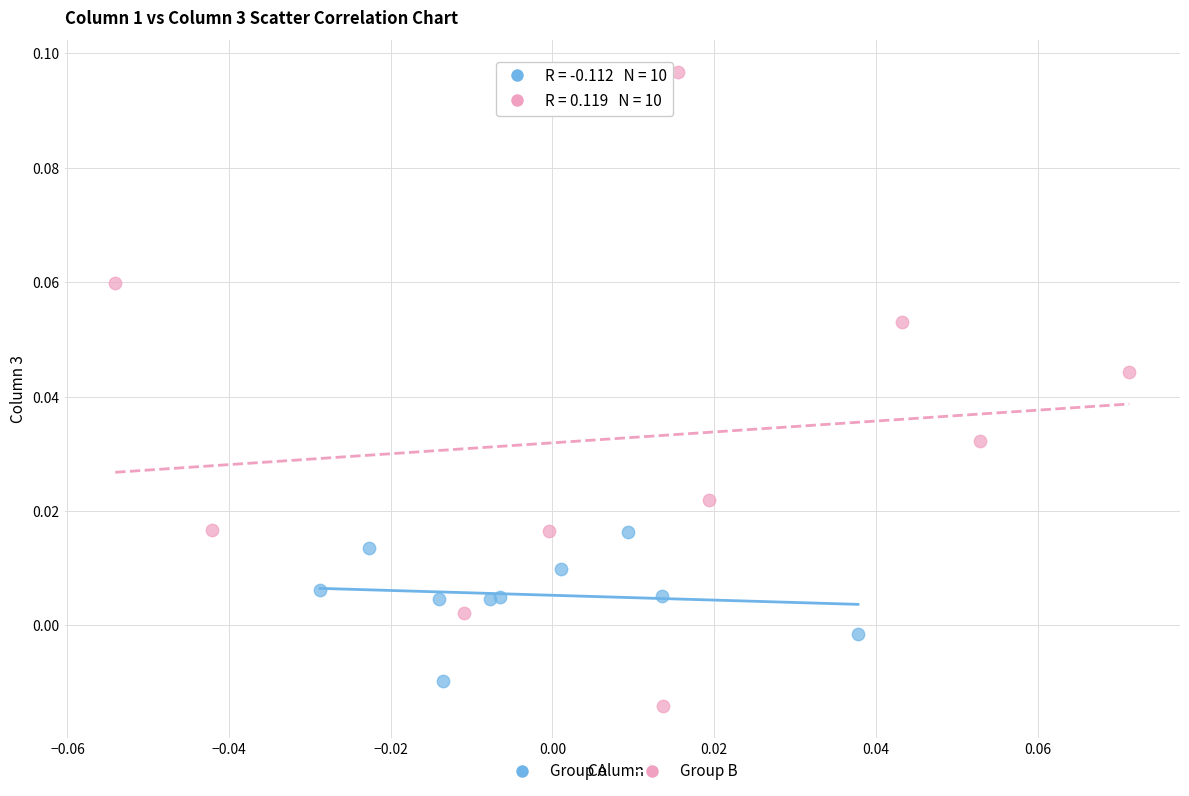

Which series contains the lowest Y value?

Group B